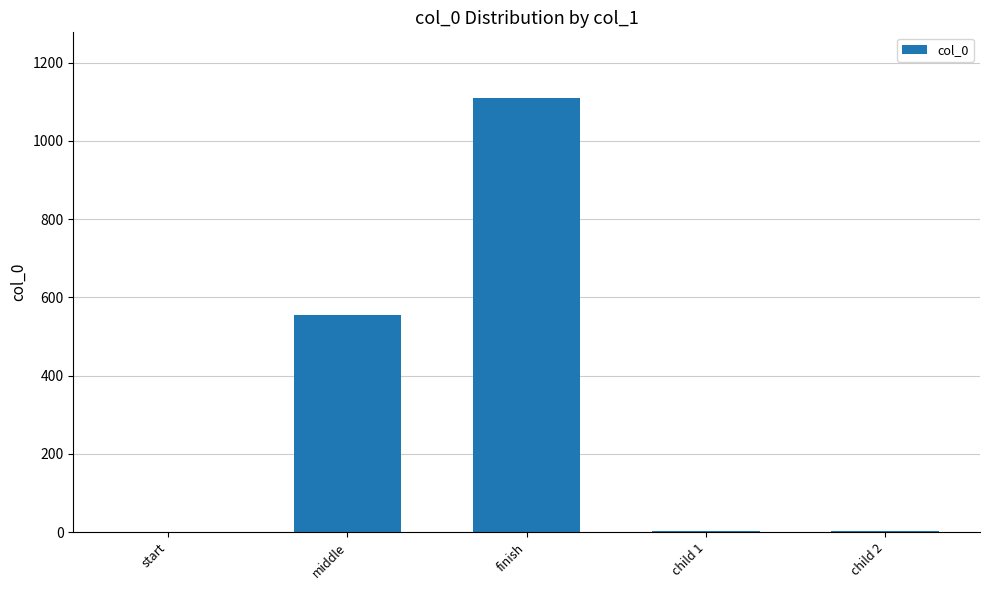

What is the greatest value displayed?

1111